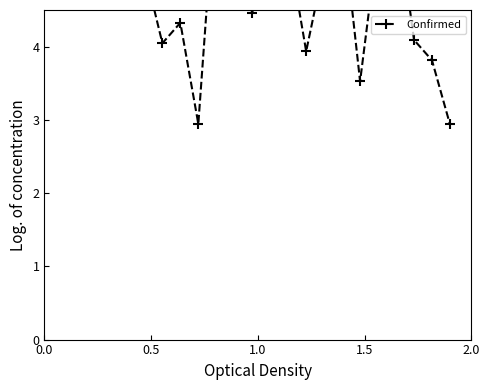

What is the smallest value displayed?

2.9